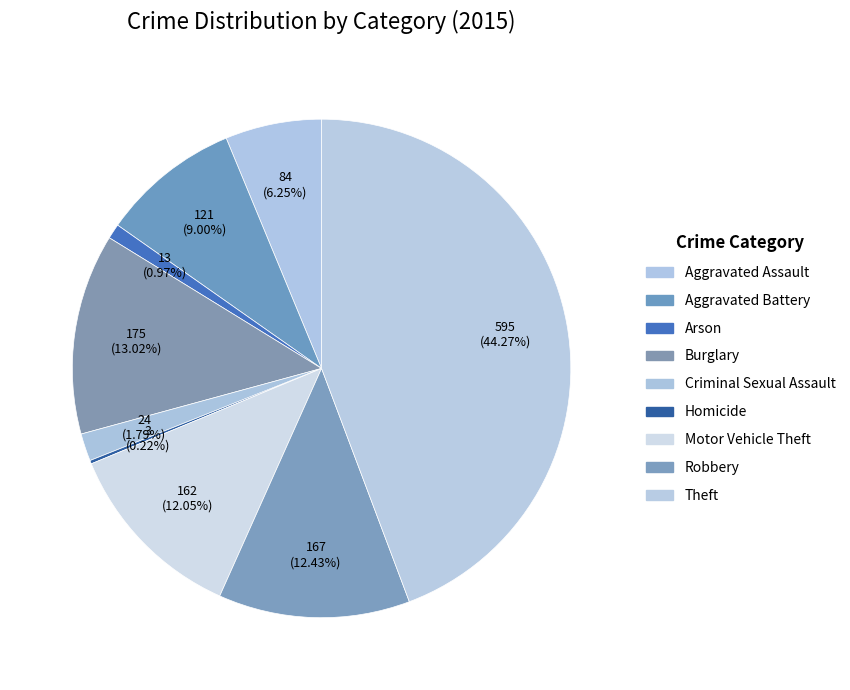

What is the total percentage of Criminal Sexual Assault and Robbery?

14.2%